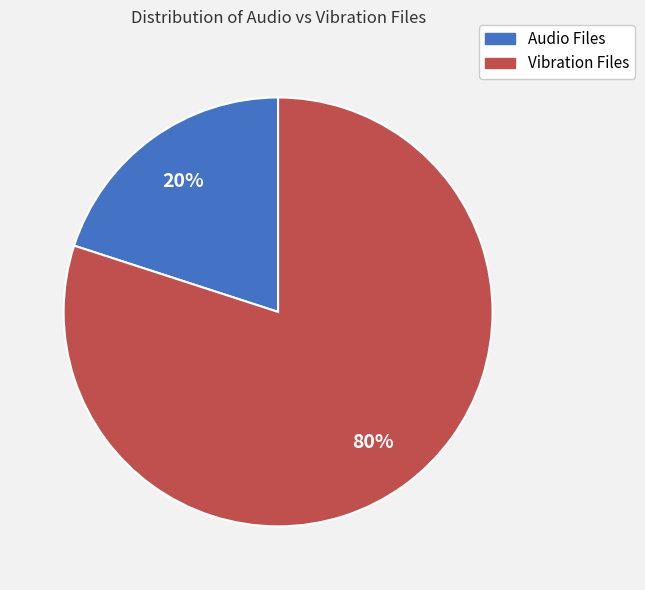

Is the sum of Vibration Files and Audio Files greater than half?

Yes